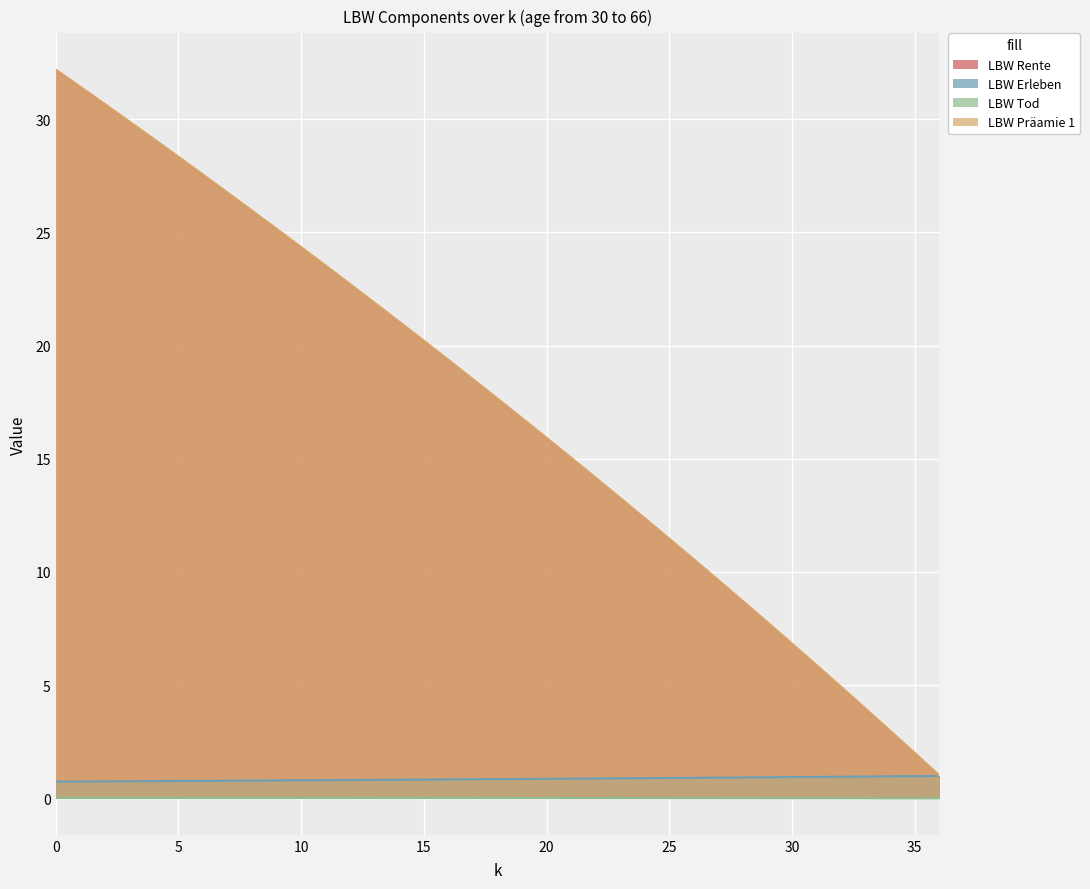

What are all the series names shown in the legend?

LBW Rente, LBW Erleben, LBW Tod, LBW Praemie 1